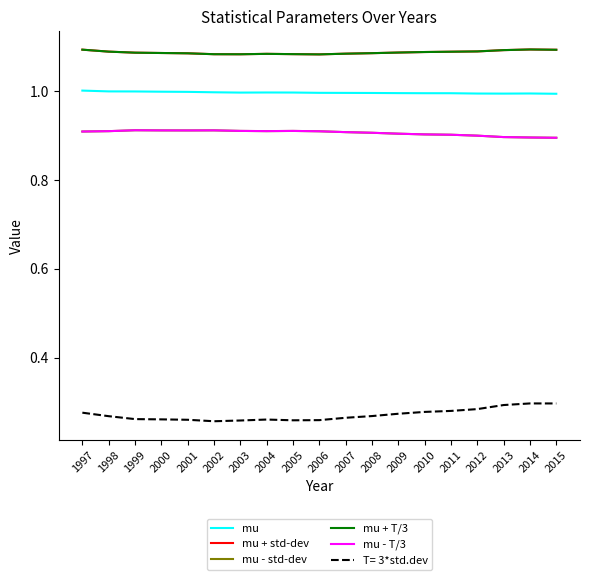

Is this an area chart (filled region under the line)?

No